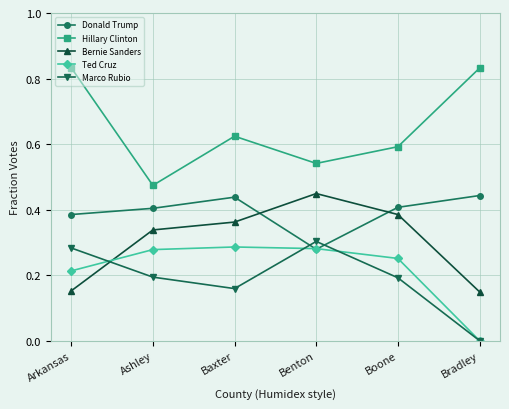

What is the sum of the Donald Trump values at Baxter and Bradley?

0.9